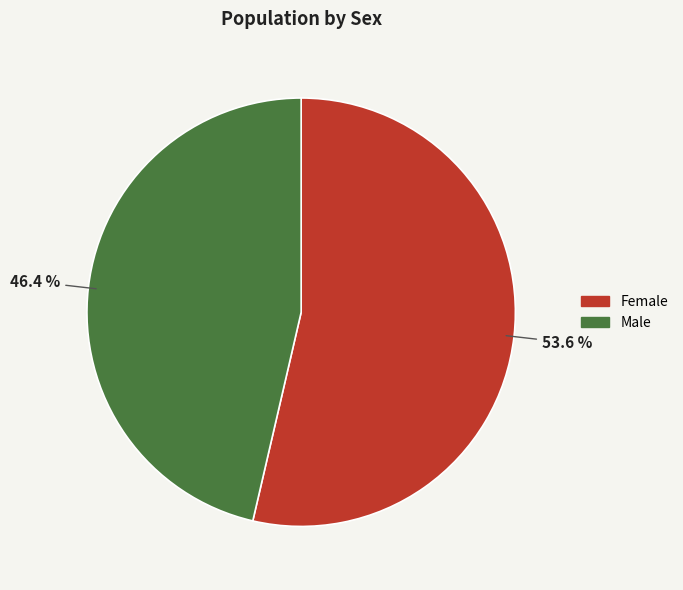

Which category has the biggest portion of the pie?

Female